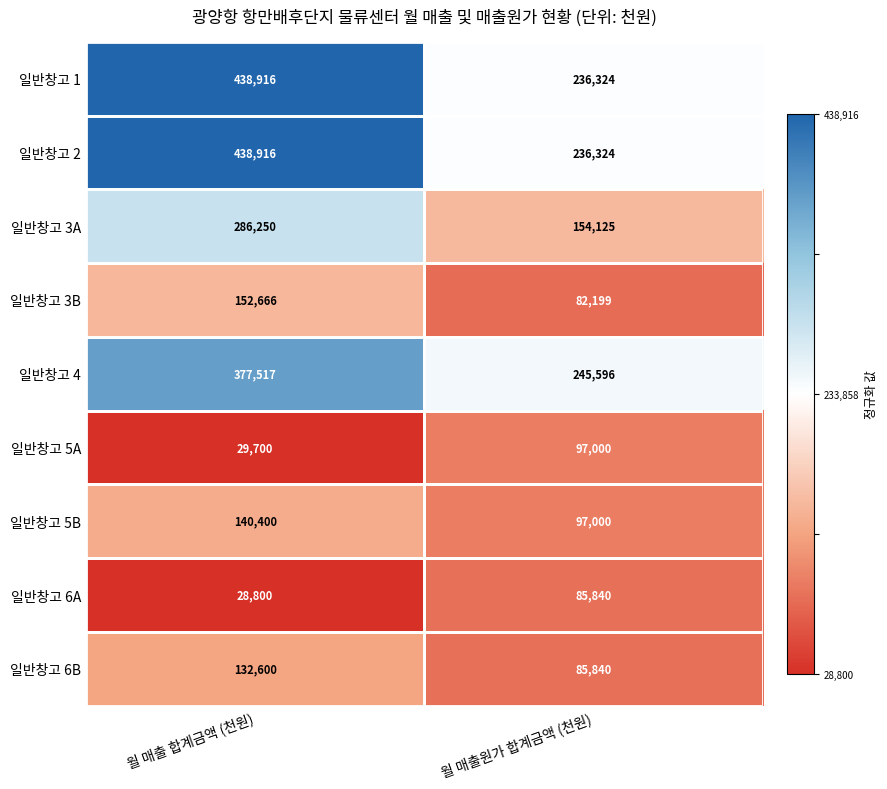

What is the spread (max minus min) of values at 월 매출 합계금액 (천원)?

410116